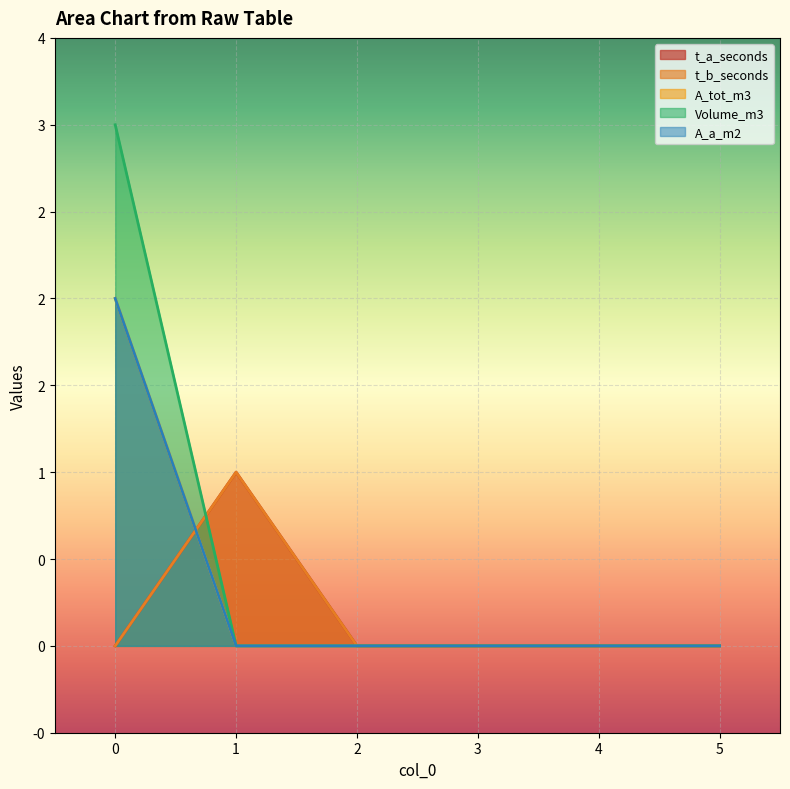

Reading left to right, what are all the values shown in this chart?

t_a_seconds: 0	1	0	0	0	0
t_b_seconds: 0	1	0	0	0	0
A_tot_m3: 2	0	0	0	0	0
Volume_m3: 3	0	0	0	0	0
A_a_m2: 2	0	0	0	0	0